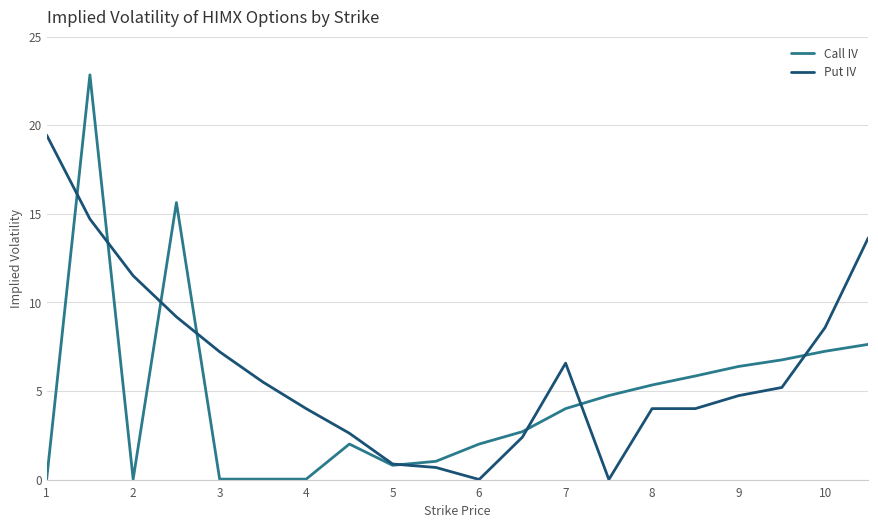

Rank the series by their average value, from lowest to highest.

Call IV, Put IV